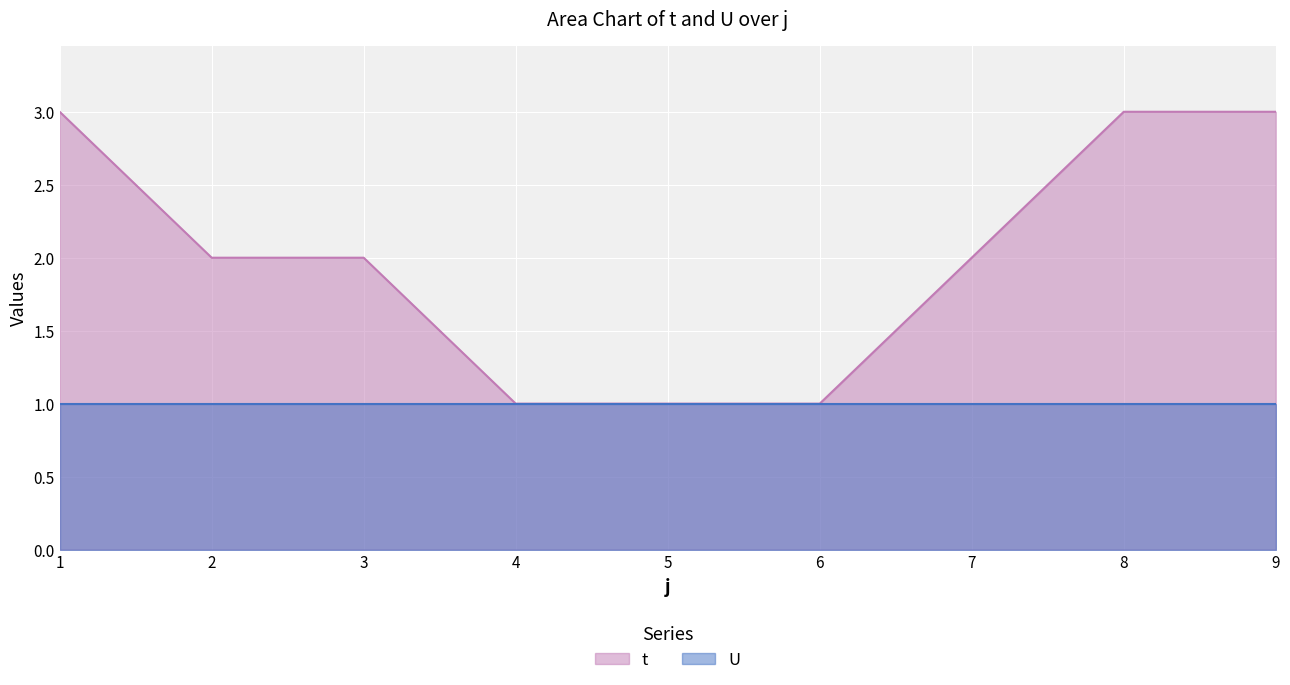

True or false: the data has more than 1 interior local peaks.

False